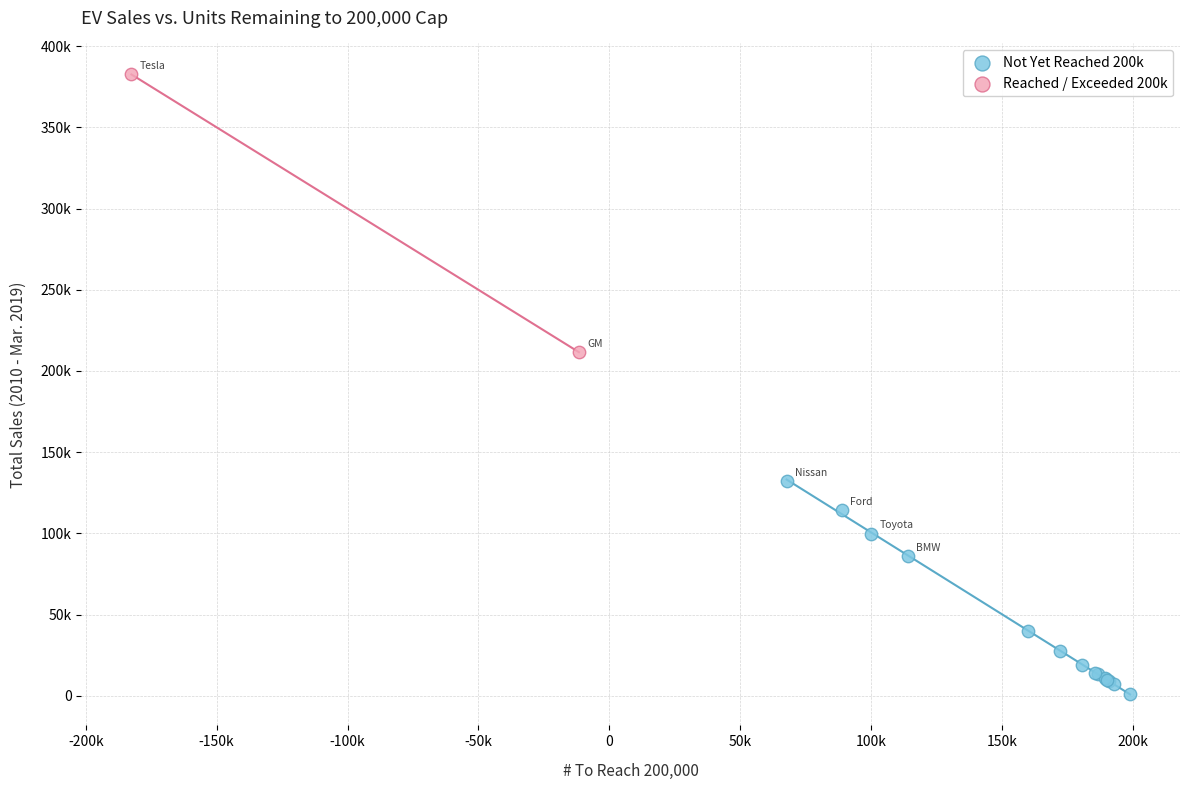

Which series contains the lowest Y value?

Not Yet Reached 200k